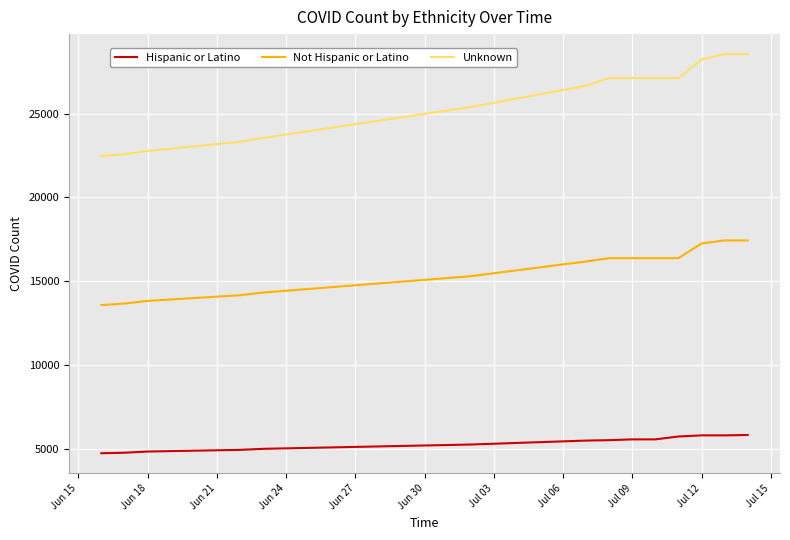

Which series has the largest range (max minus min)?

Unknown